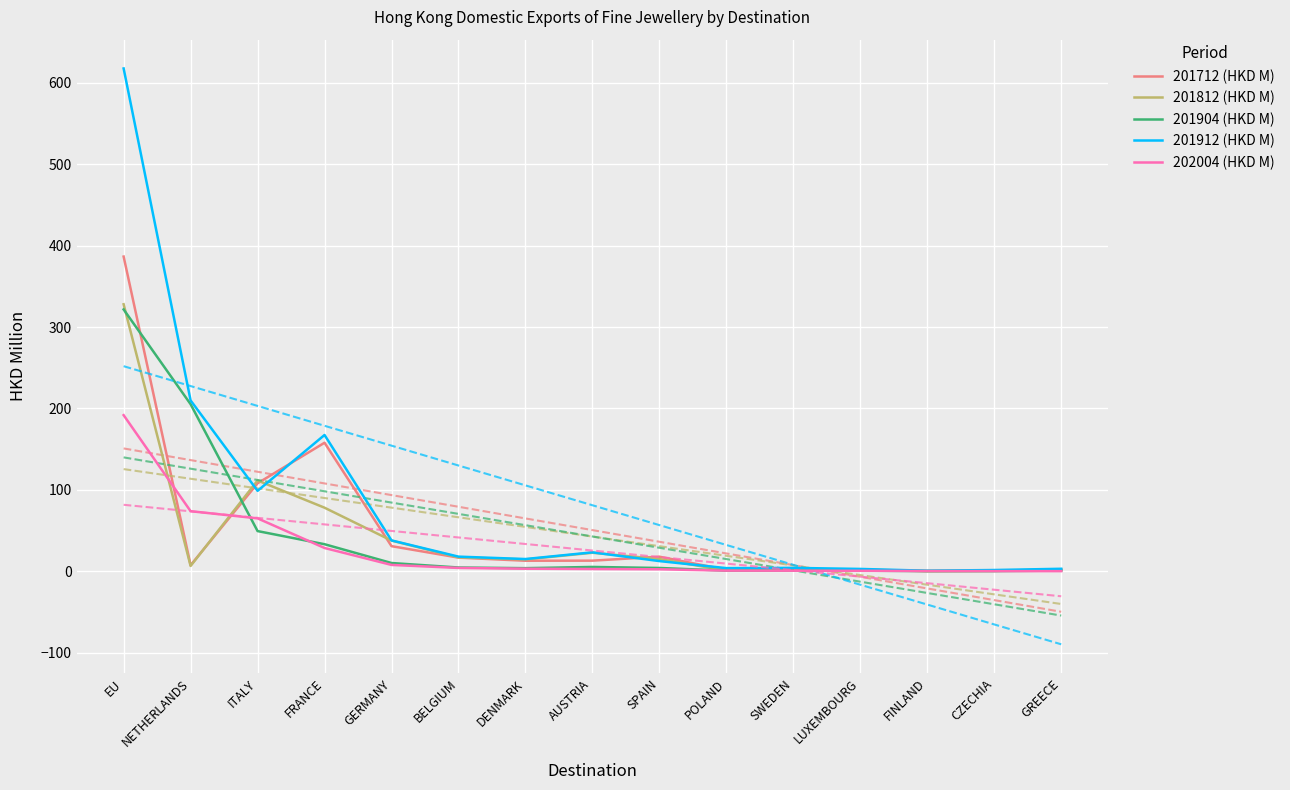

Reading right to left, transcribe all the data shown in this chart.

201712 (HKD M): GREECE=1.6	CZECHIA=0.7	FINLAND=0.3	LUXEMBOURG=1.6	SWEDEN=1.2	POLAND=1.8	SPAIN=17.9	AUSTRIA=13.1	DENMARK=12.9	BELGIUM=16.8	GERMANY=30.9	FRANCE=157.9	ITALY=108.1	NETHERLANDS=7.5	EU=386.6
201812 (HKD M): GREECE=2.5	CZECHIA=0.5	FINLAND=0.4	LUXEMBOURG=2.1	SWEDEN=2.3	POLAND=0.8	SPAIN=15.1	AUSTRIA=22.8	DENMARK=14.6	BELGIUM=17.1	GERMANY=37.7	FRANCE=78.1	ITALY=111.6	NETHERLANDS=6.6	EU=328.1
201904 (HKD M): GREECE=0.9	CZECHIA=0.2	FINLAND=0.2	LUXEMBOURG=0.8	SWEDEN=0.9	POLAND=0.8	SPAIN=4.1	AUSTRIA=5.3	DENMARK=3.8	BELGIUM=4.6	GERMANY=10.2	FRANCE=33.3	ITALY=49.4	NETHERLANDS=205.3	EU=321.7
201912 (HKD M): GREECE=3.1	CZECHIA=1.6	FINLAND=0.7	LUXEMBOURG=2.9	SWEDEN=4.2	POLAND=3.9	SPAIN=12.5	AUSTRIA=23.3	DENMARK=15.1	BELGIUM=18.0	GERMANY=37.9	FRANCE=167.5	ITALY=98.8	NETHERLANDS=209.9	EU=617.7
202004 (HKD M): GREECE=0.2	CZECHIA=0.2	FINLAND=0.3	LUXEMBOURG=0.6	SWEDEN=0.7	POLAND=0.8	SPAIN=2.5	AUSTRIA=2.8	DENMARK=3.2	BELGIUM=4.1	GERMANY=7.8	FRANCE=28.6	ITALY=65.0	NETHERLANDS=73.8	EU=191.8